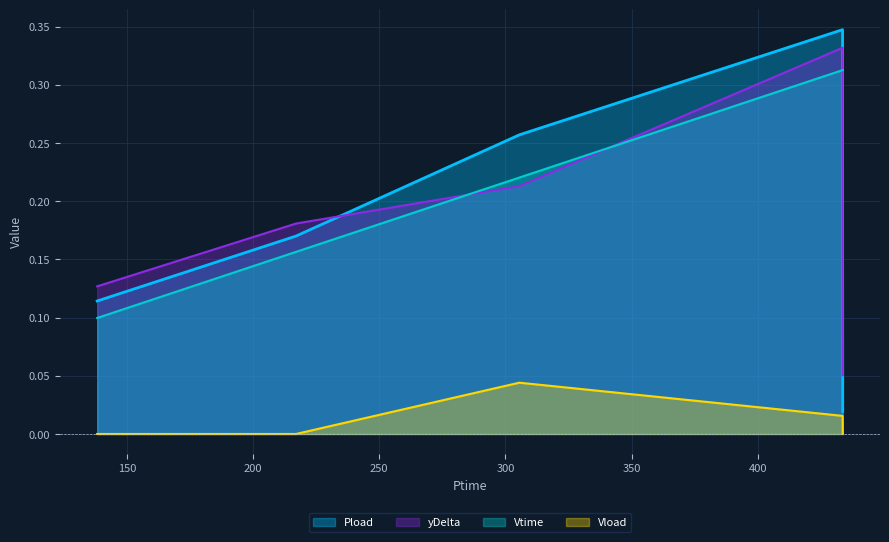

Which has a higher value, 305.532 or 433.716?

305.532